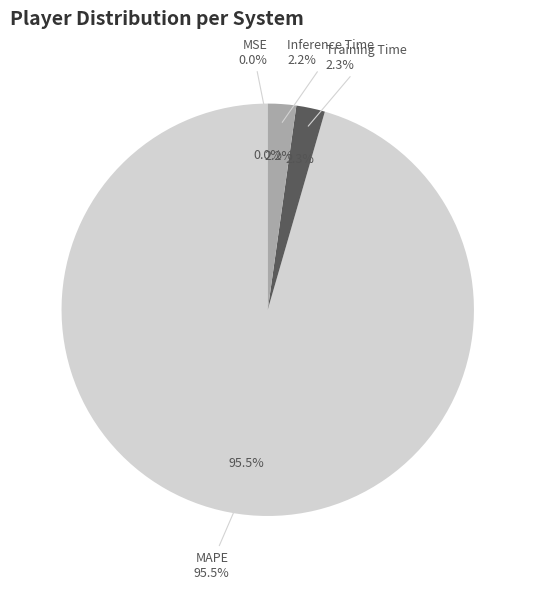

Count the number of slices in the pie.

5